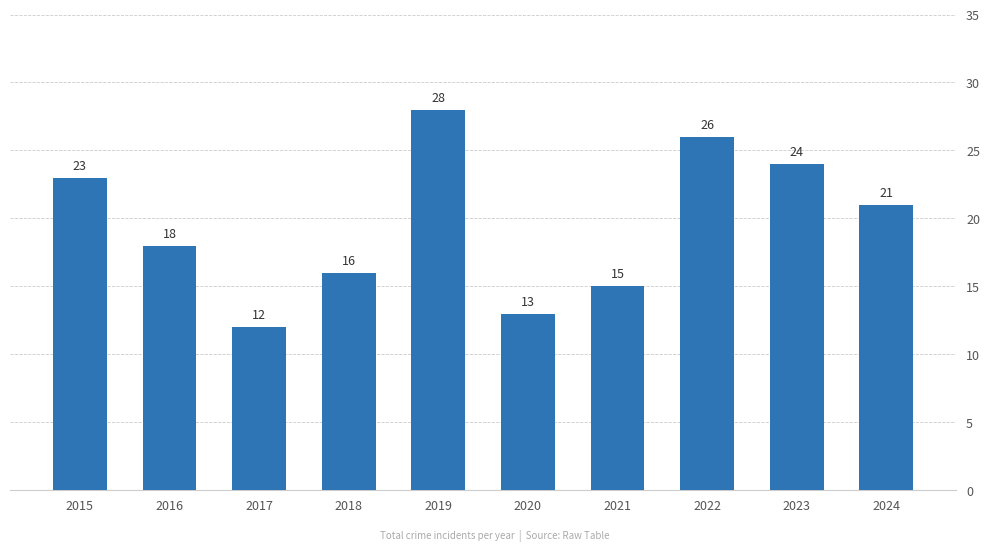

Approximately how many times larger is the value at 2023 compared to 2021?

1.6